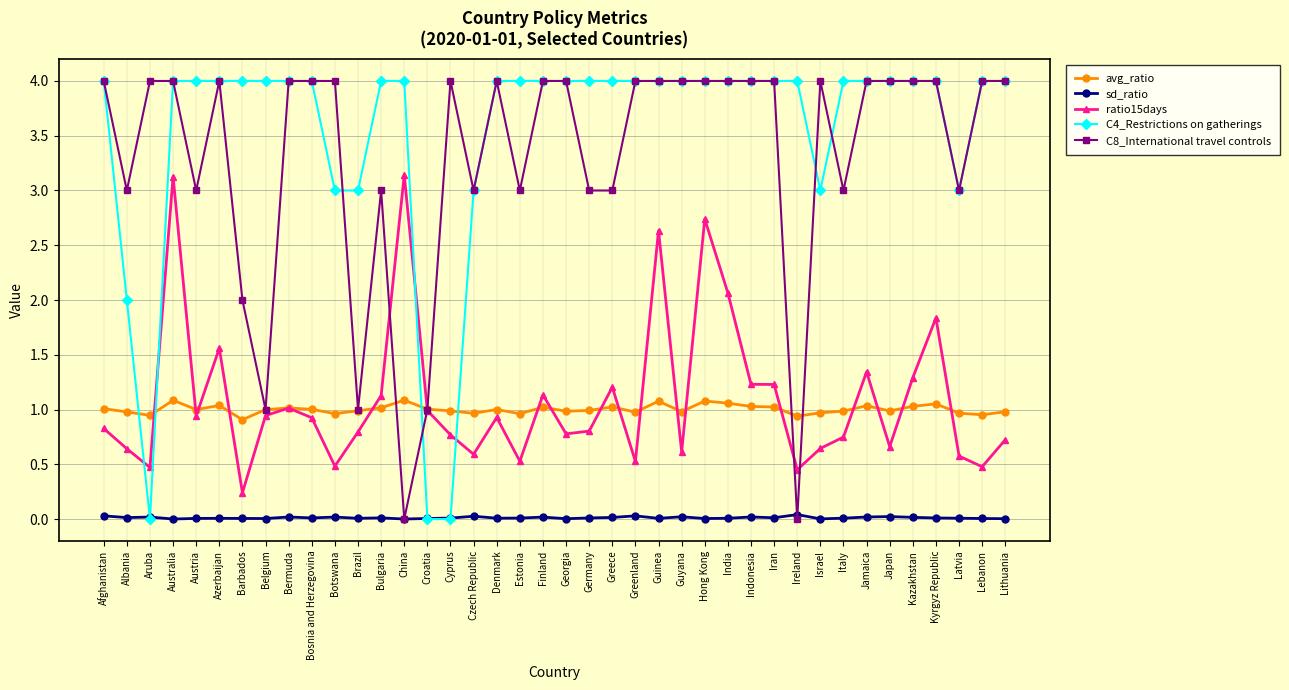

Is the value of sd_ratio at Afghanistan greater than the value of ratio15days at Denmark?

No